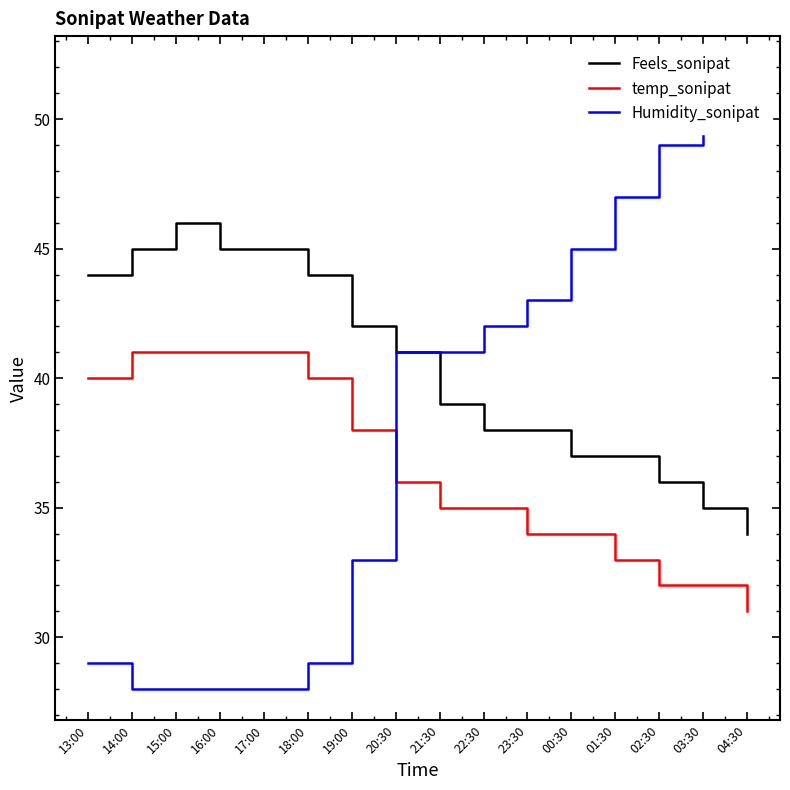

What position from the right is 20:30?

9